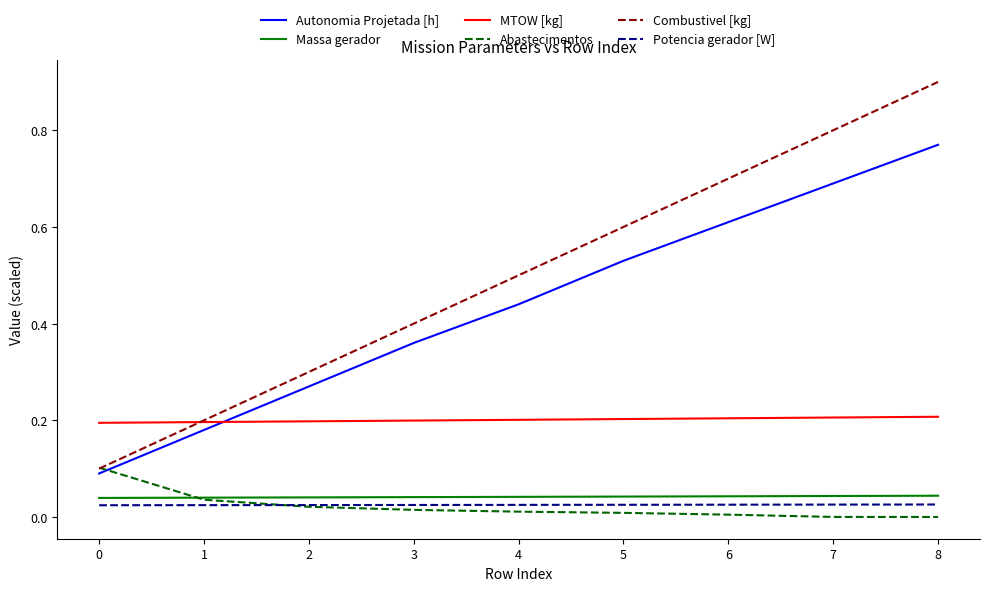

Is it true that MTOW [kg] equals 0.0 at 6?

False